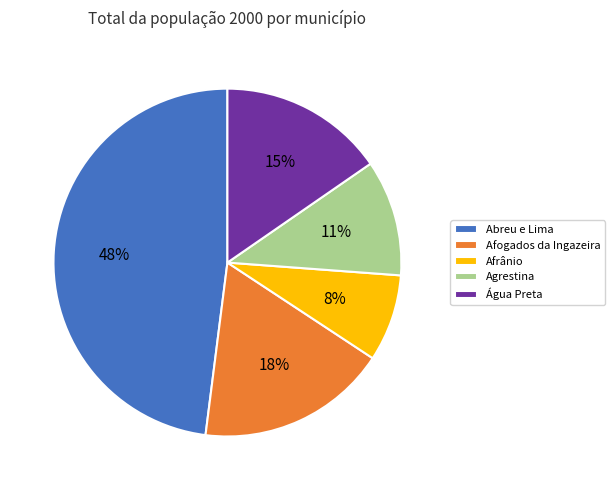

Which has a higher value, Água Preta or Afrânio?

Água Preta